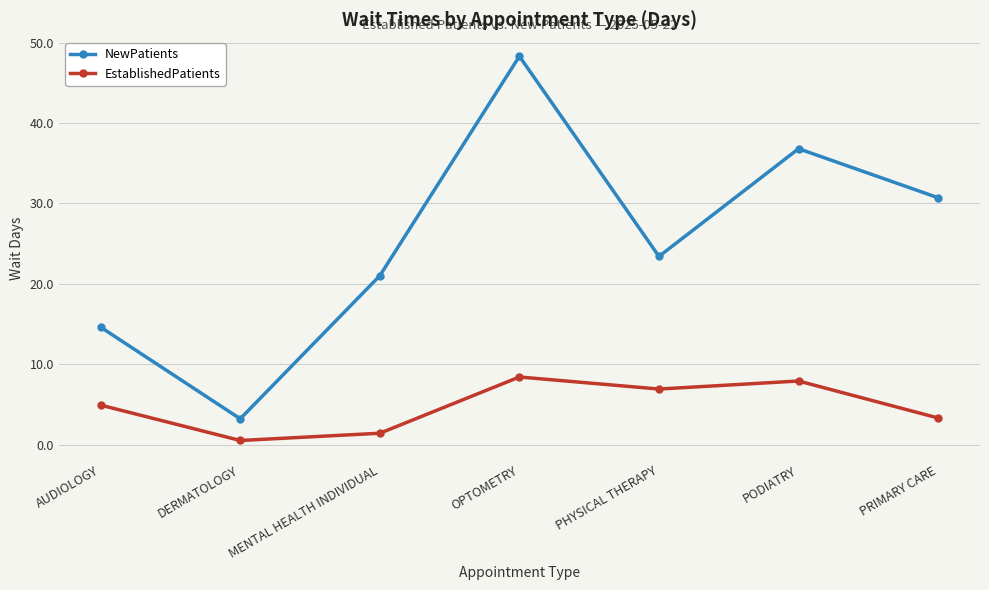

What position from the right is PRIMARY CARE?

1